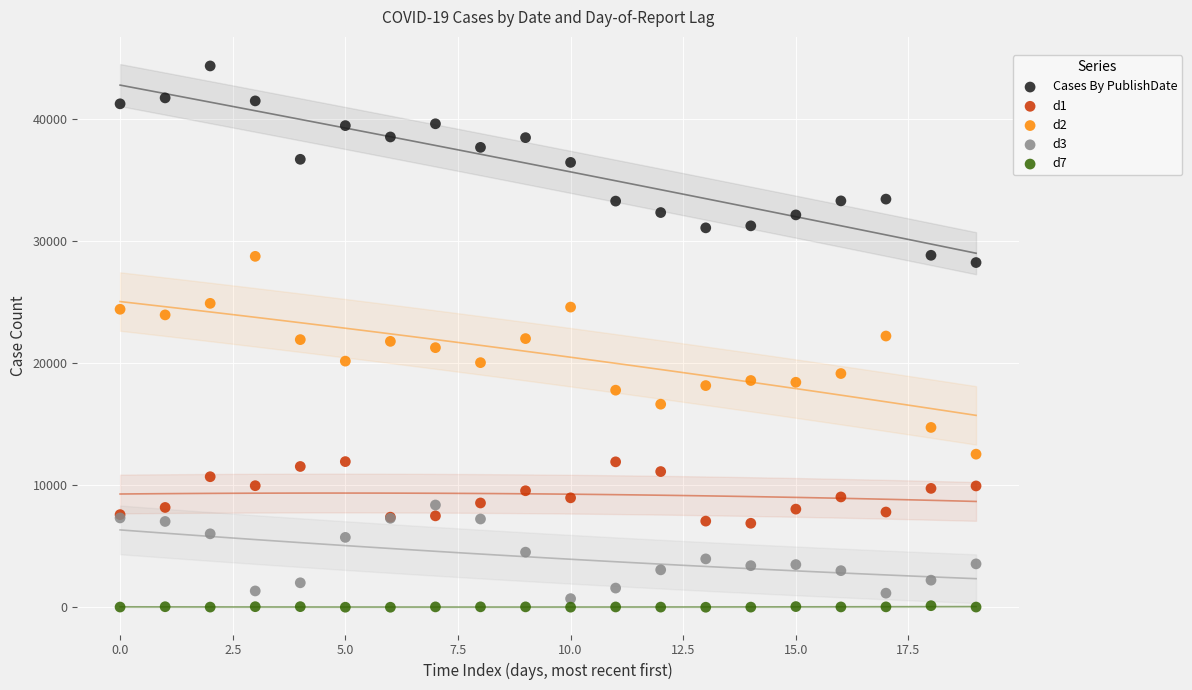

Which series reaches the maximum Y coordinate?

Cases By PublishDate